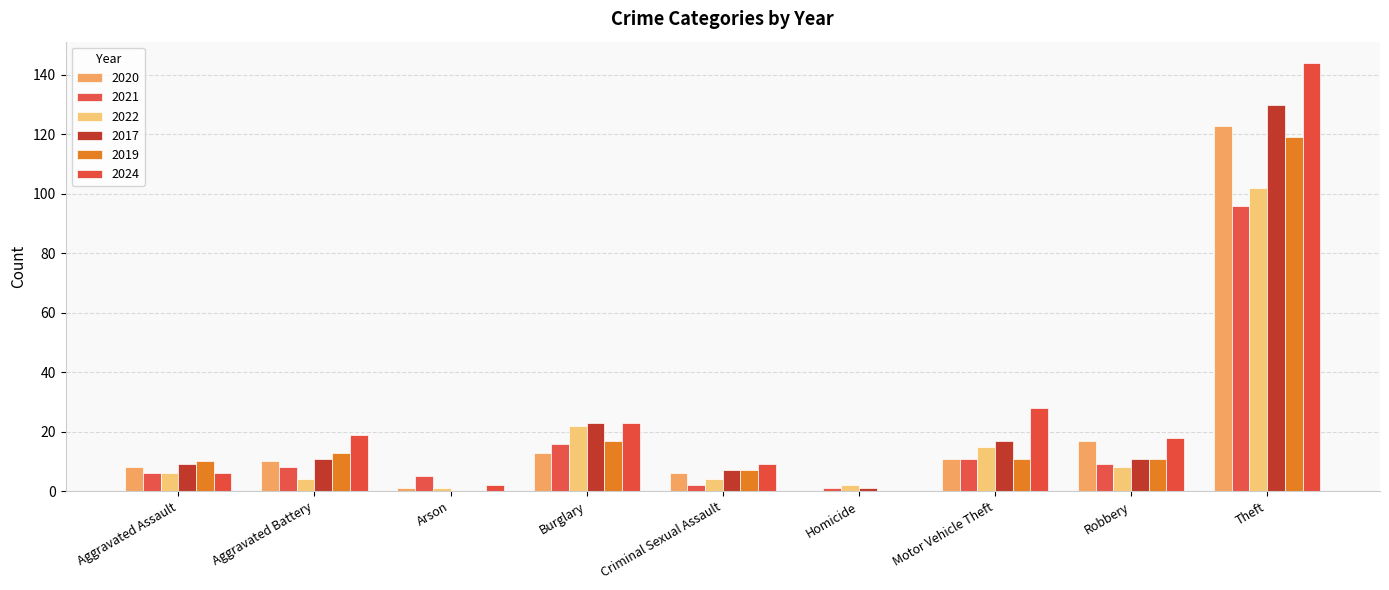

Count the number of categories in the chart.

9